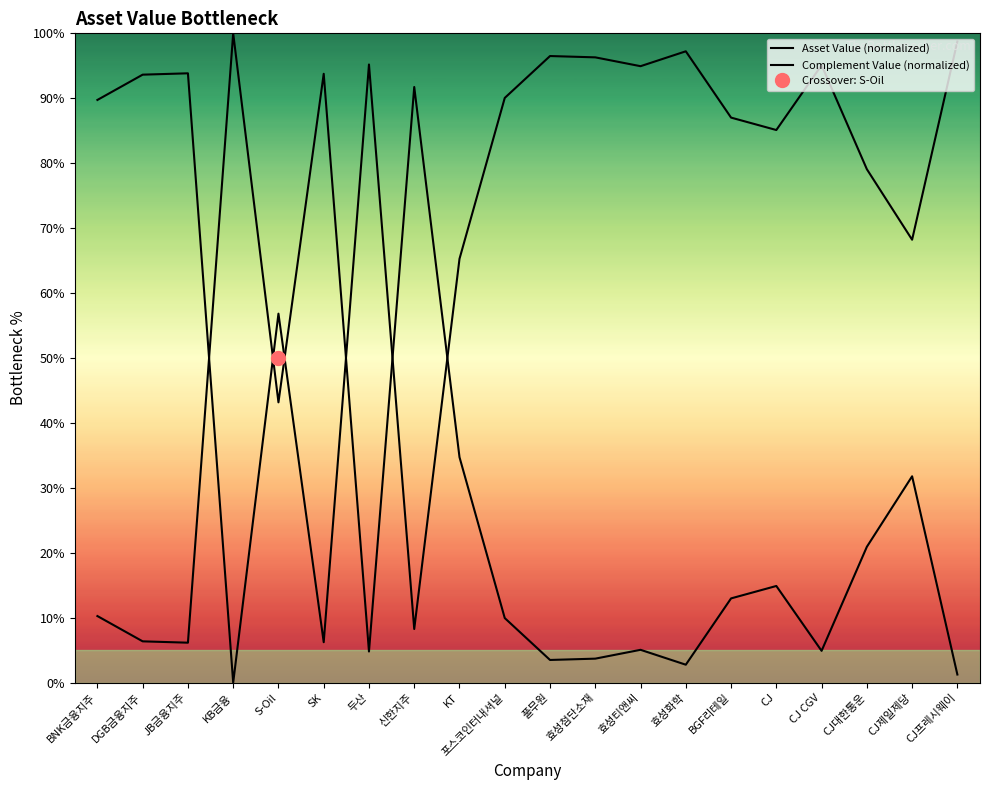

List the series in order of their peak value, highest first.

Asset Value (normalized), Complement Value (normalized)